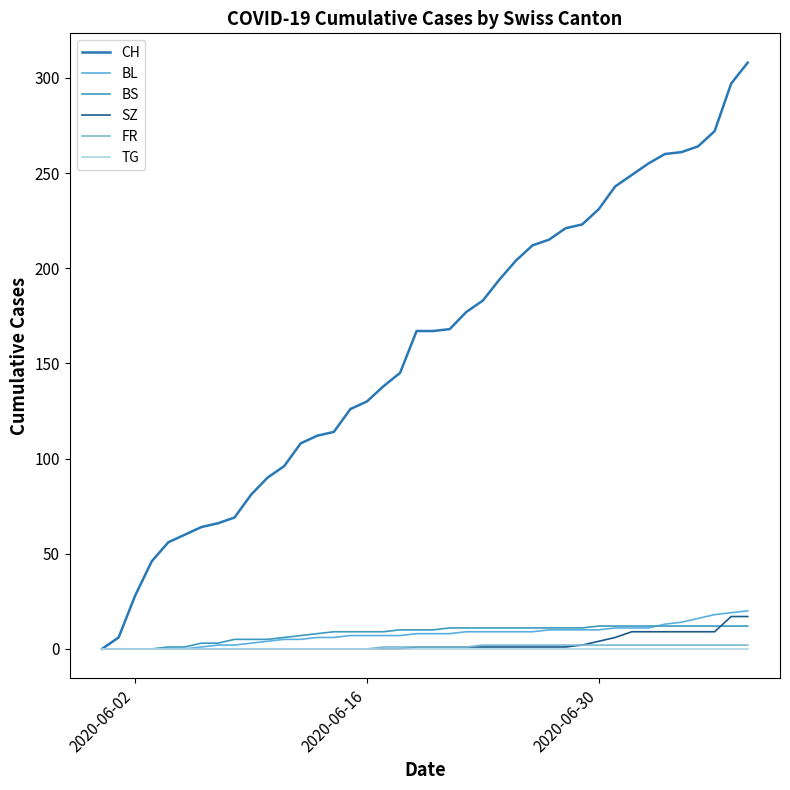

What are all the series names shown in the legend?

CH, BL, BS, SZ, FR, TG